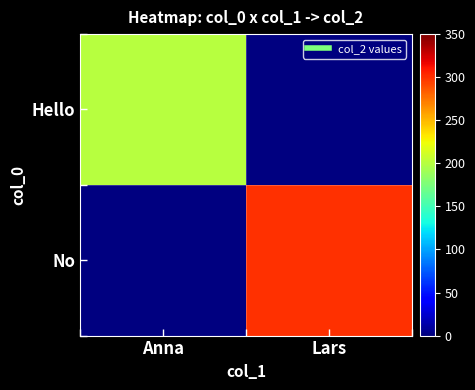

List the series in order of their overall mean, highest first.

No, Hello